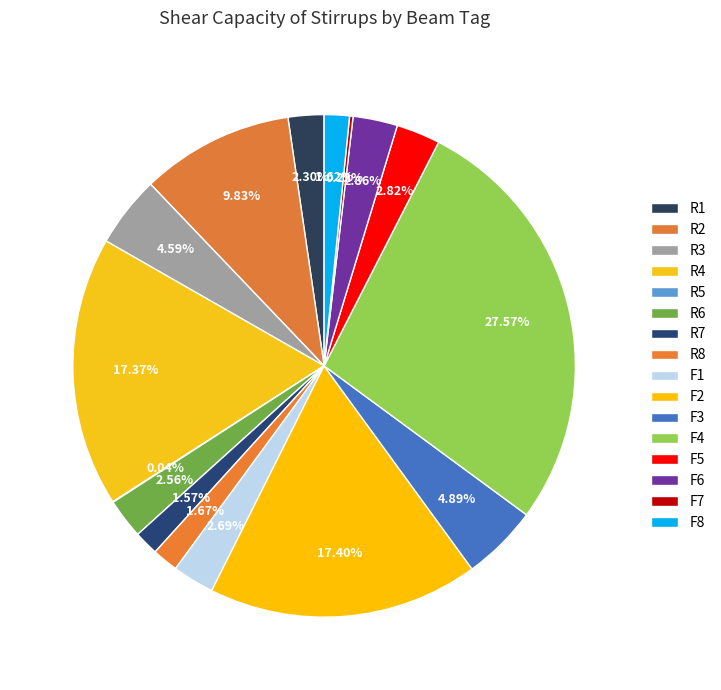

Rank the categories by value from highest to lowest.

F4, F2, R4, R2, F3, R3, F6, F5, F1, R6, R1, R8, F8, R7, F7, R5